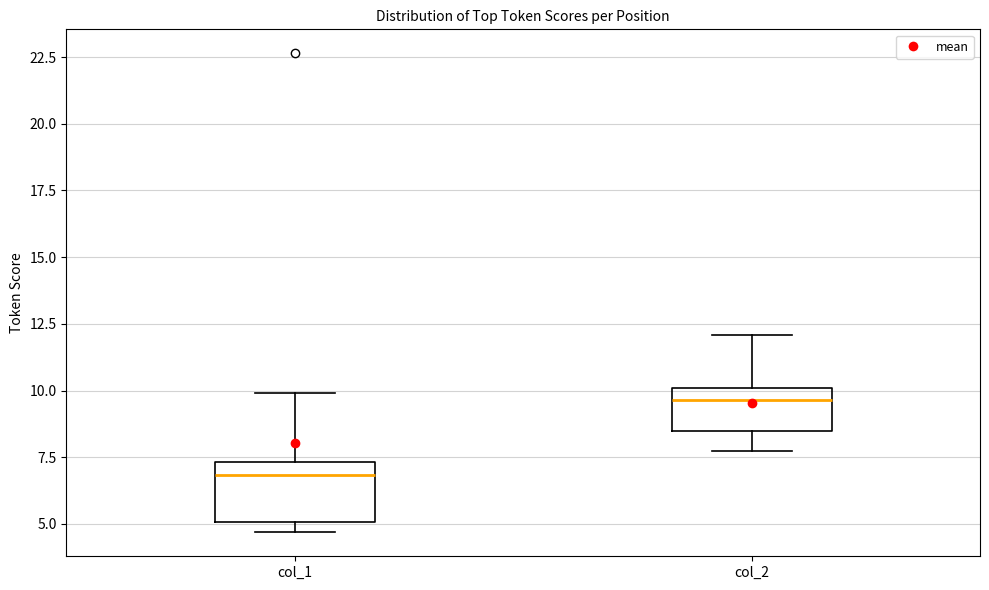

Reading left to right, transcribe this box plot: for each box, give where its median line is, the range the box spans, and where its two whiskers end, as read against the y-axis. The values are not printed on the chart, so give them approximately, as read against the axis.

col_1: median 7.0, box 5.0 to 7.5, whiskers 4.5 to 10.0
col_2: median 9.5, box 8.5 to 10.0, whiskers 7.5 to 12.0